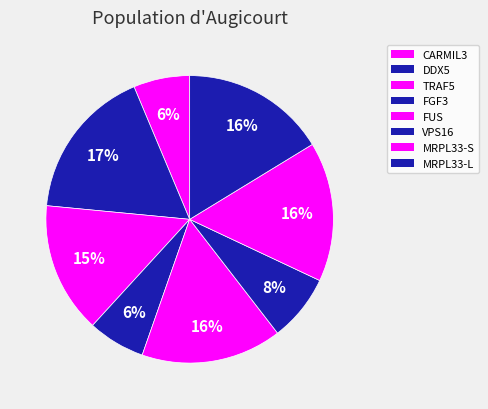

What percentage is NOT represented by TRAF5?

85.3%